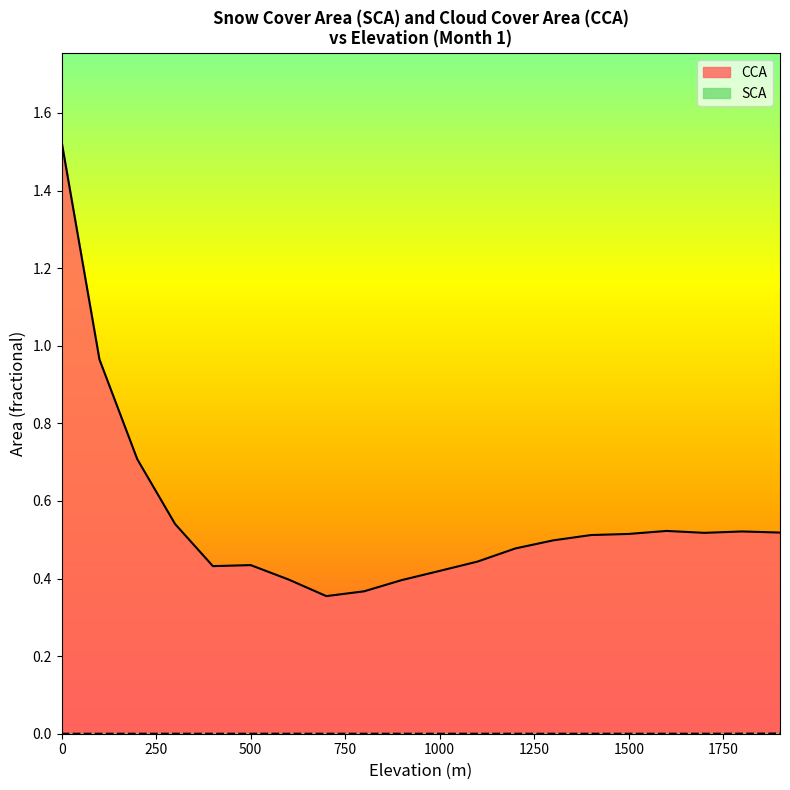

Which series has the largest total across all categories?

CCA